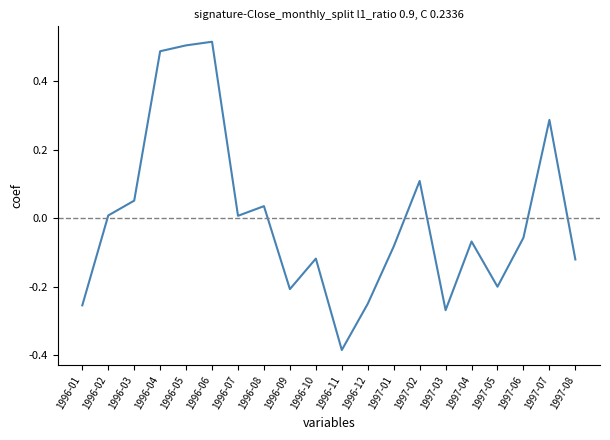

Which has a higher value, 1997-02 or 1997-01?

1997-02